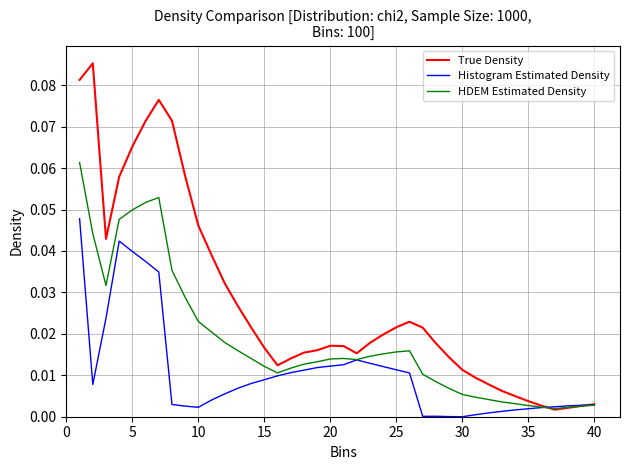

Rank the series by their maximum value, from lowest to highest.

Histogram Estimated Density, HDEM Estimated Density, True Density